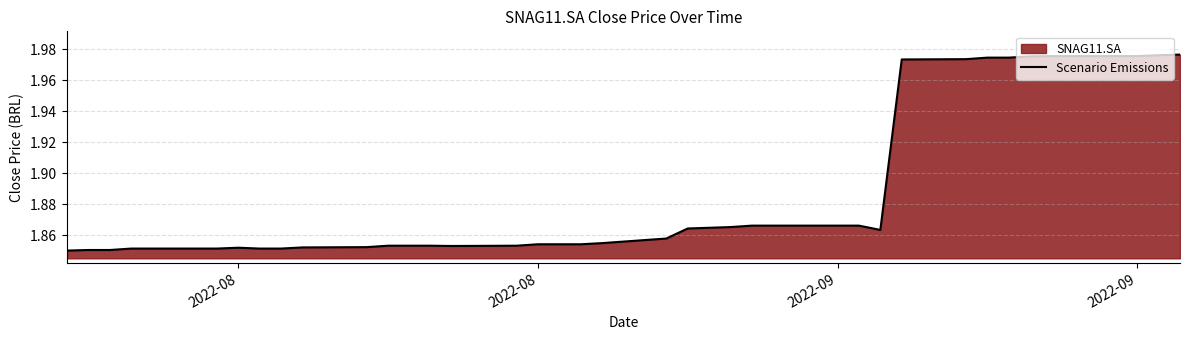

Does the chart have visible grid lines?

Yes